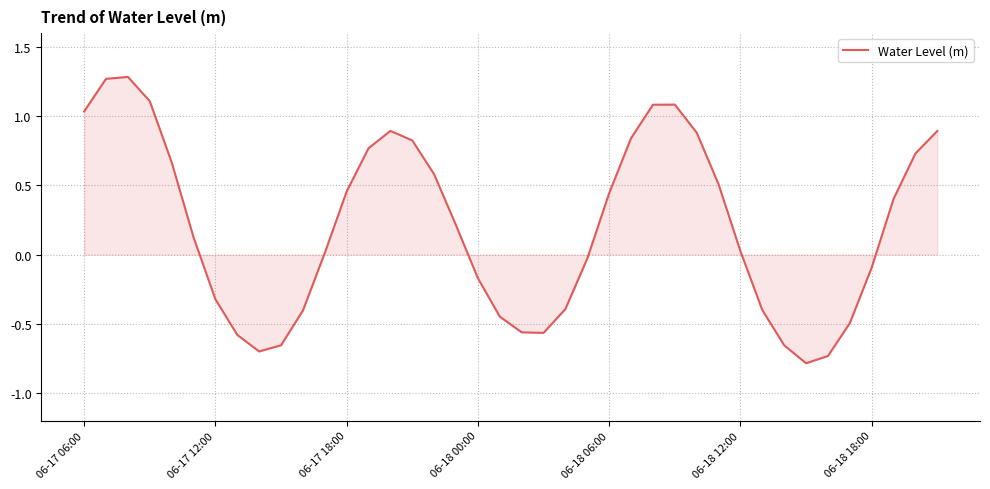

What is the minimum value shown in the chart?

-0.8